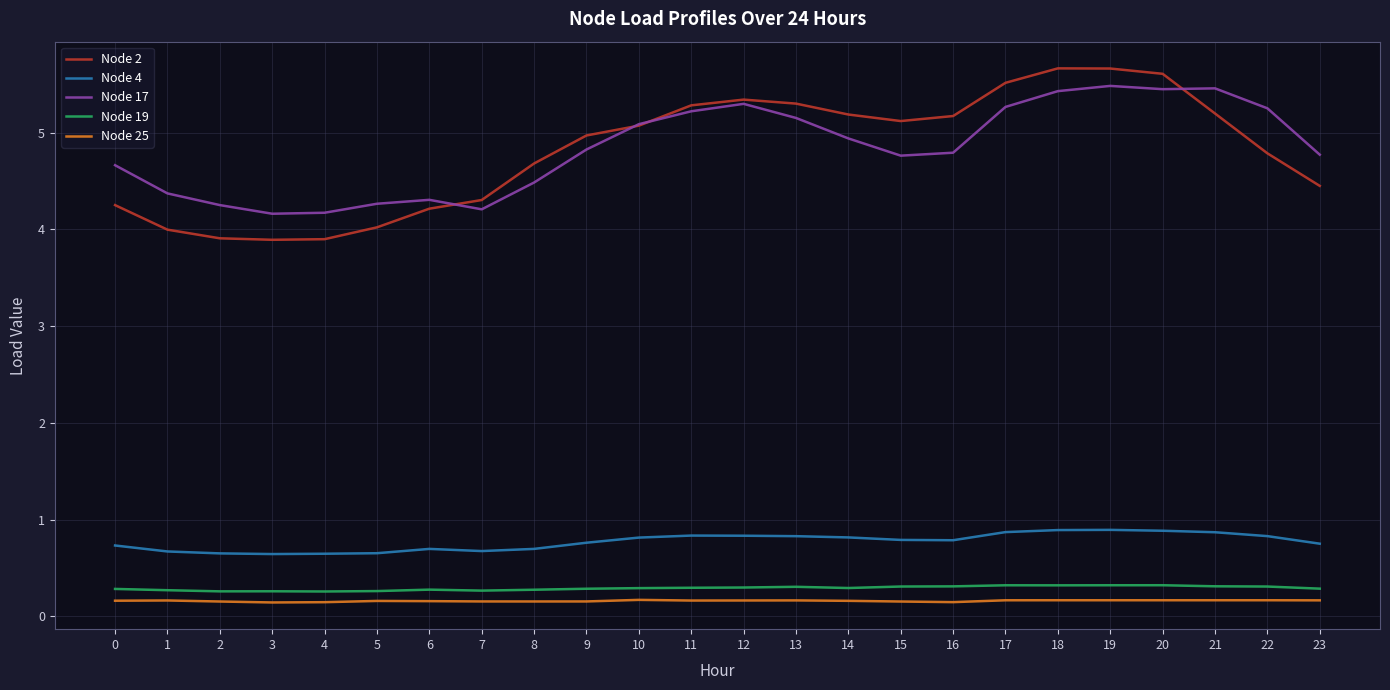

What is the highest value of the Node 4 series?

0.9